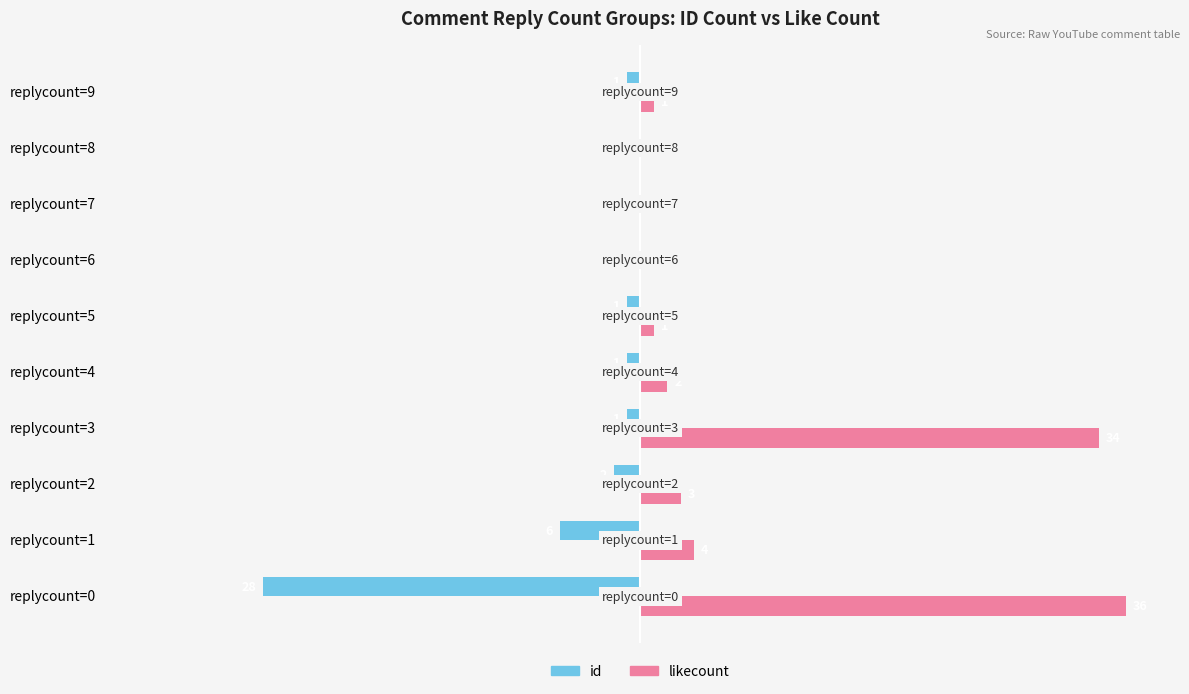

At which category is the sum across all series the highest?

replycount=3